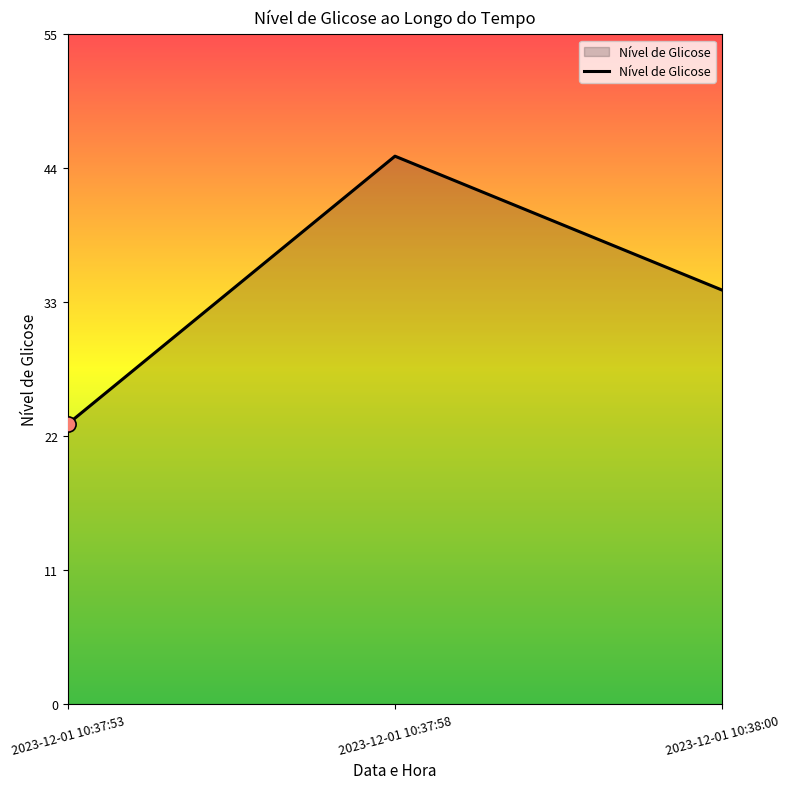

Between 2023-12-01 10:37:53 and 2023-12-01 10:37:58, which is larger?

2023-12-01 10:37:58